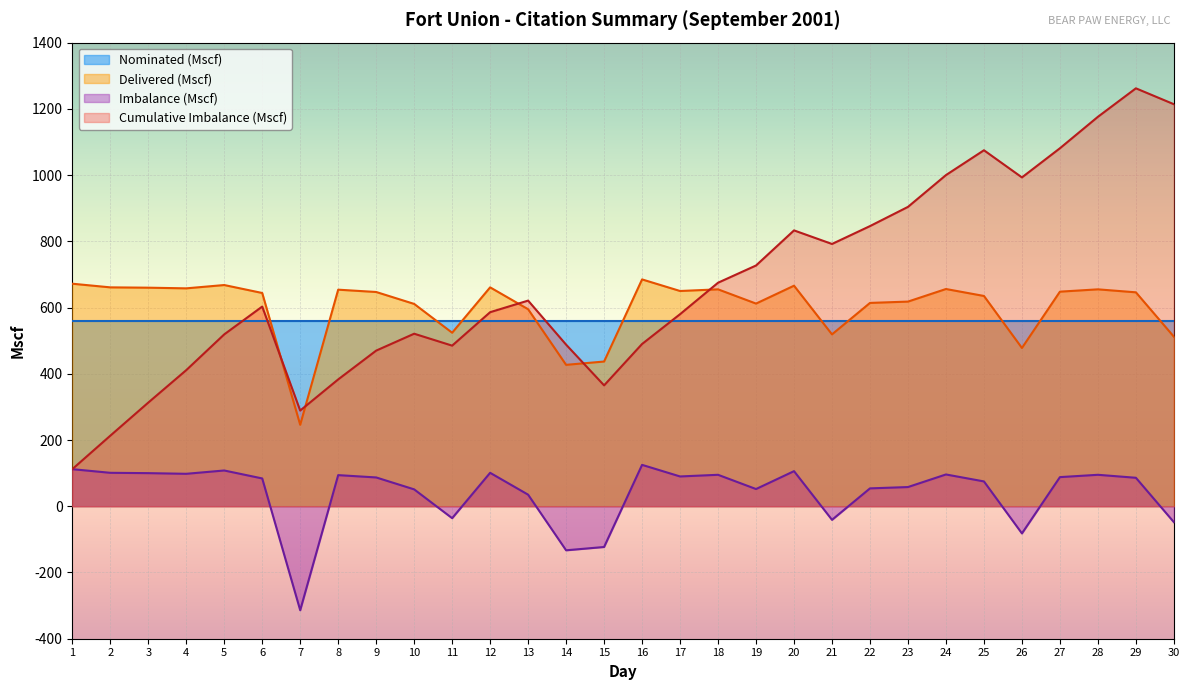

How many interior local valleys does the Delivered (Mscf) series have?

8